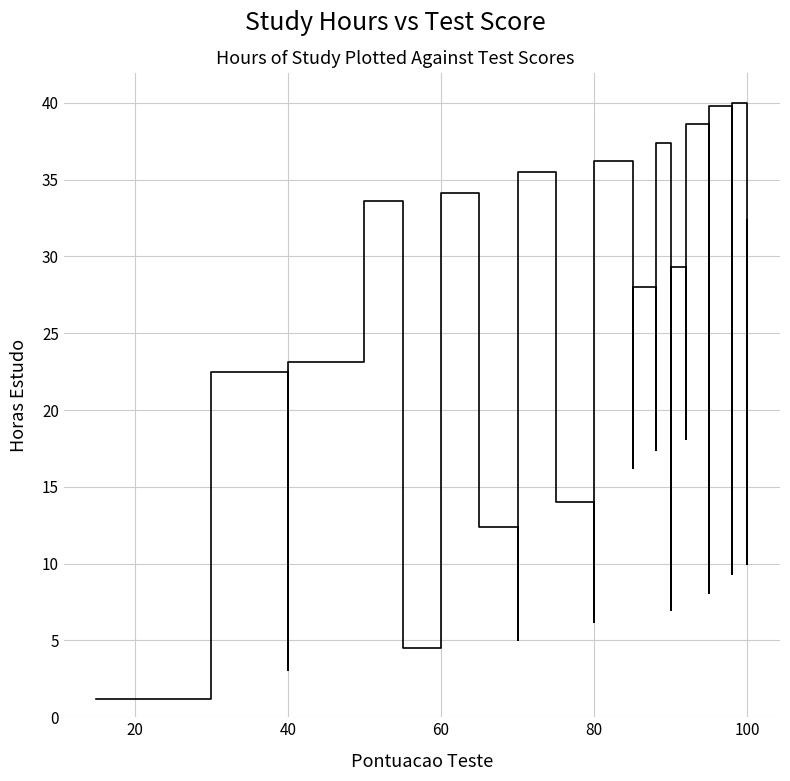

Where is the first local maximum?

40